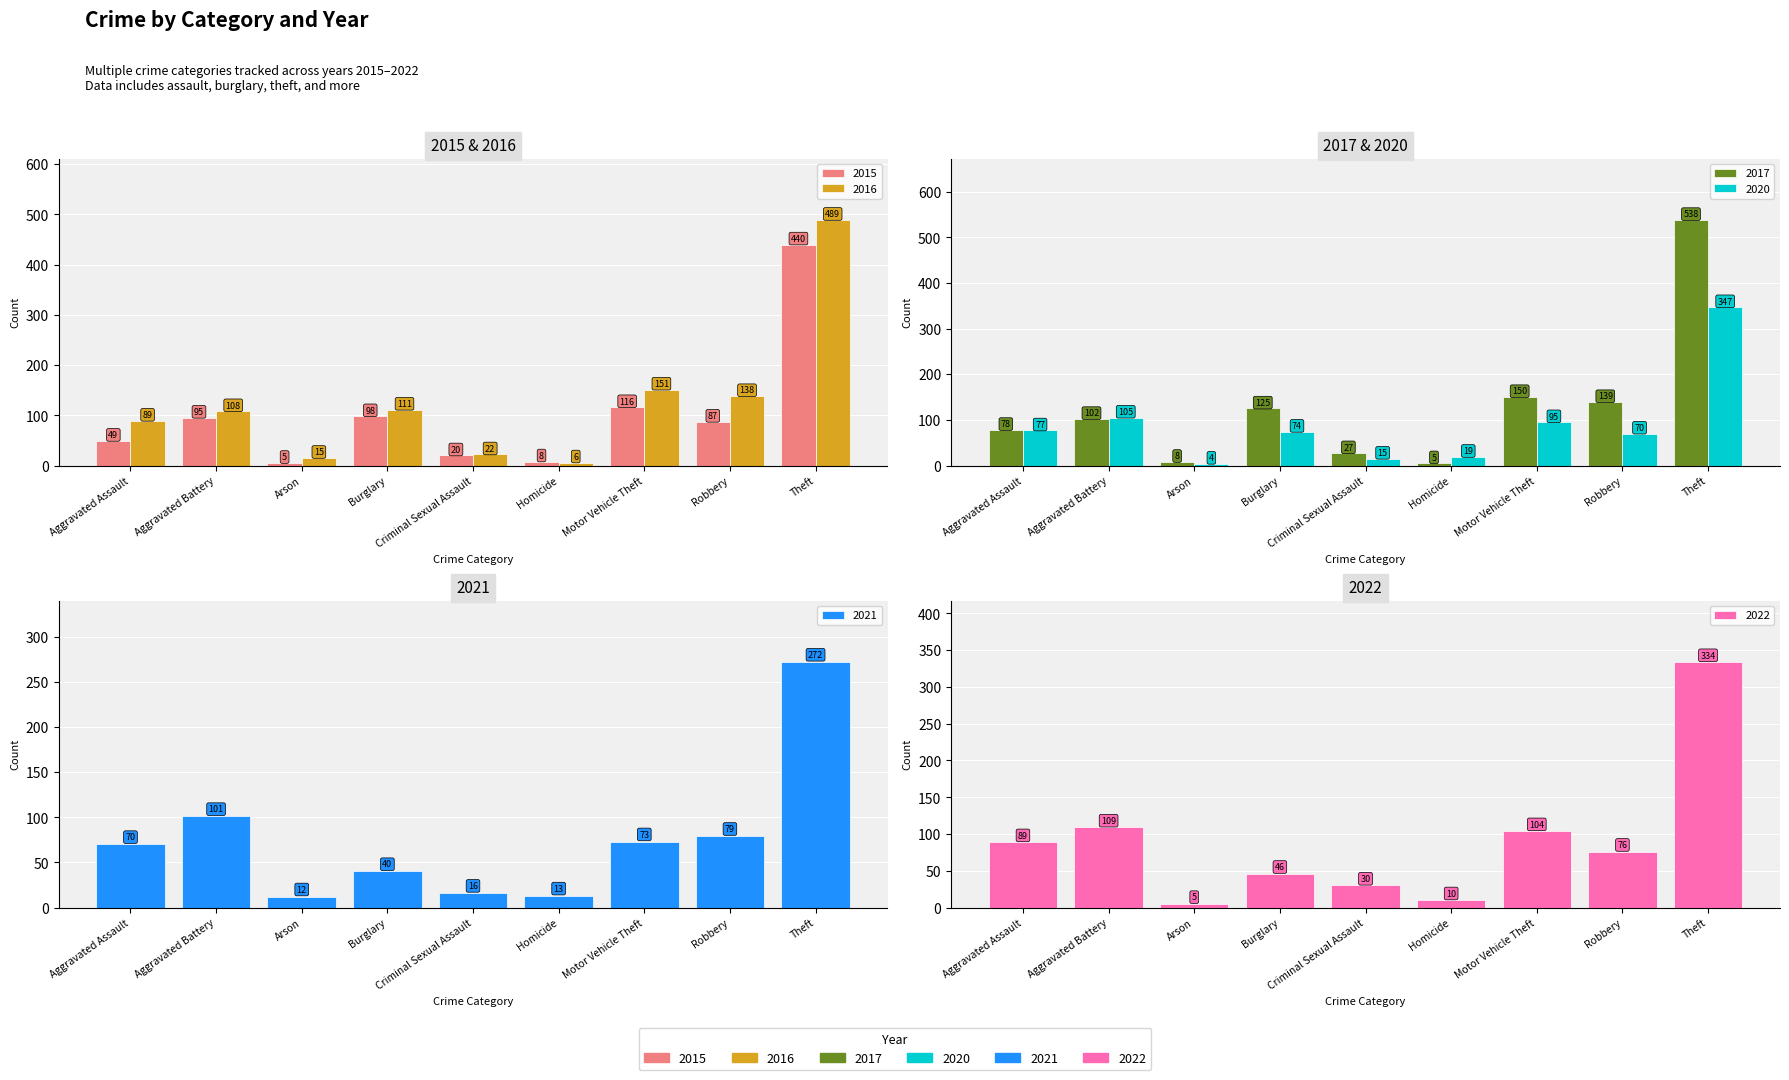

Reading left to right, transcribe all the data shown in this chart.

2015: 49	95	5	98	20	8	116	87	440
2016: 89	108	15	111	22	6	151	138	489
2017: 78	102	8	125	27	5	150	139	538
2020: 77	105	4	74	15	19	95	70	347
2021: 70	101	12	40	16	13	73	79	272
2022: 89	109	5	46	30	10	104	76	334